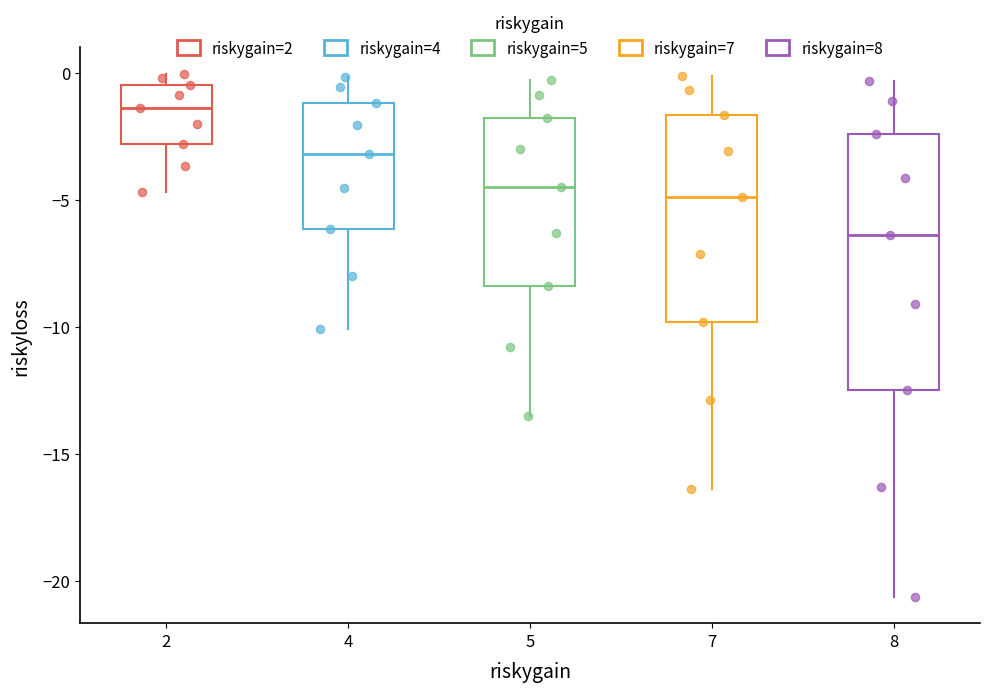

Reading left to right, transcribe this box plot: for each box, give where its median line is, the range the box spans, and where its two whiskers end, as read against the y-axis. The values are not printed on the chart, so give them approximately, as read against the axis.

2: median -1.5, box -3.0 to -0.5, whiskers -4.5 to 0.0
4: median -3.0, box -6.0 to -1.0, whiskers -10.0 to 0.0
5: median -4.5, box -8.5 to -2.0, whiskers -13.5 to -0.5
7: median -5.0, box -10.0 to -1.5, whiskers -16.5 to 0.0
8: median -6.5, box -12.5 to -2.5, whiskers -20.5 to -0.5